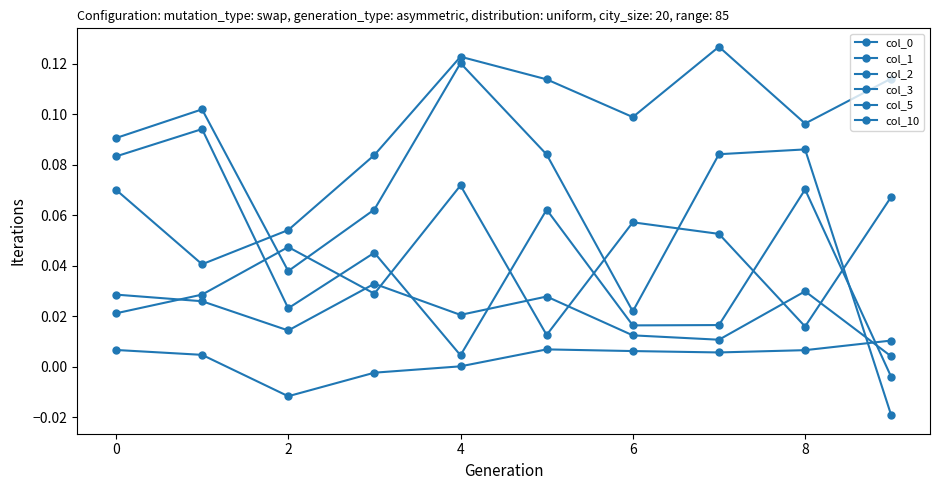

How many col_3 values are between 0 and 1?

10